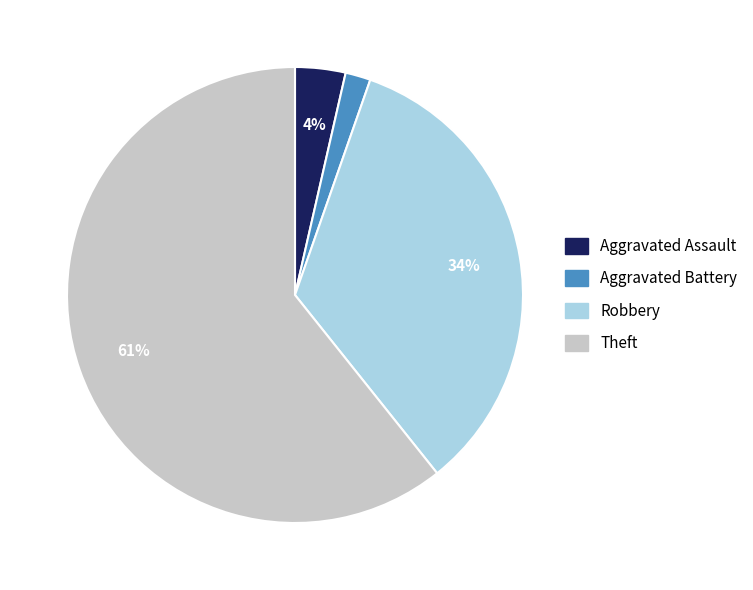

Which category has the smallest portion of the pie?

Aggravated Battery